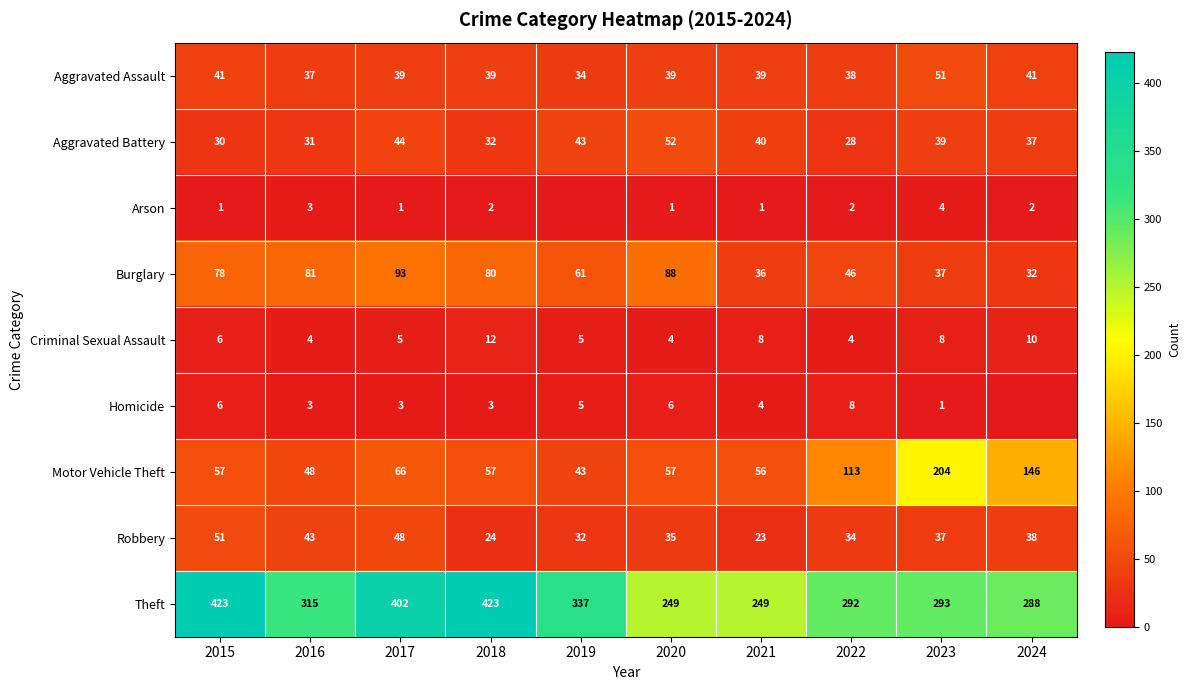

Read the Burglary value at 2023.

37